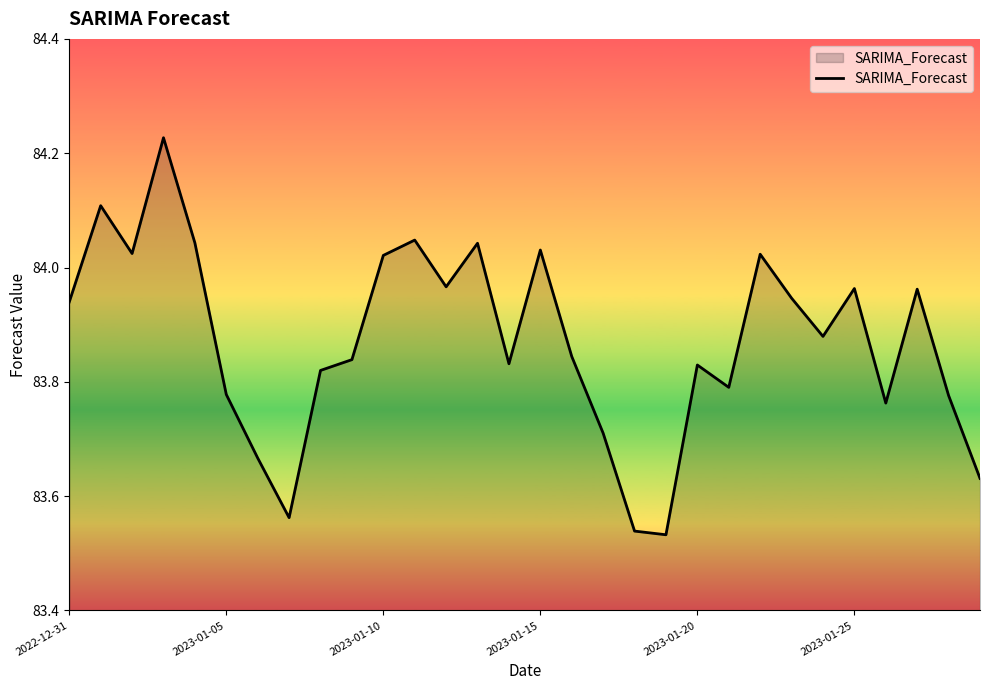

What is the difference between the maximum and minimum values?

0.7